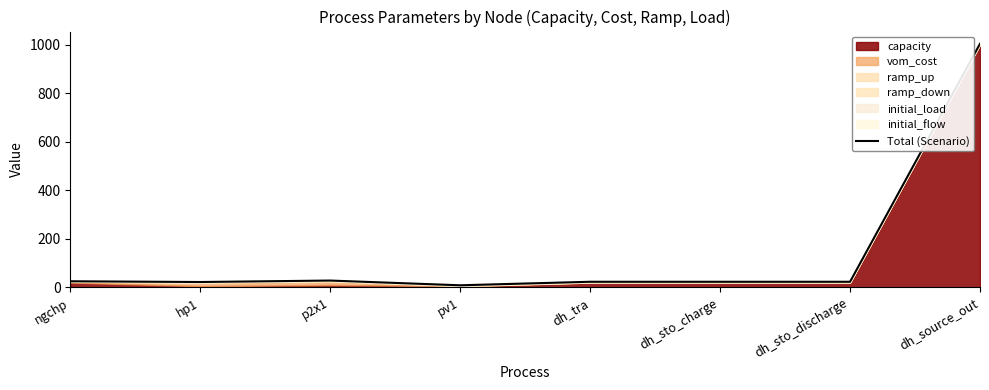

Rank the categories by value from highest to lowest.

dh_source_out, p2x1, ngchp, dh_tra, dh_sto_charge, dh_sto_discharge, hp1, pv1